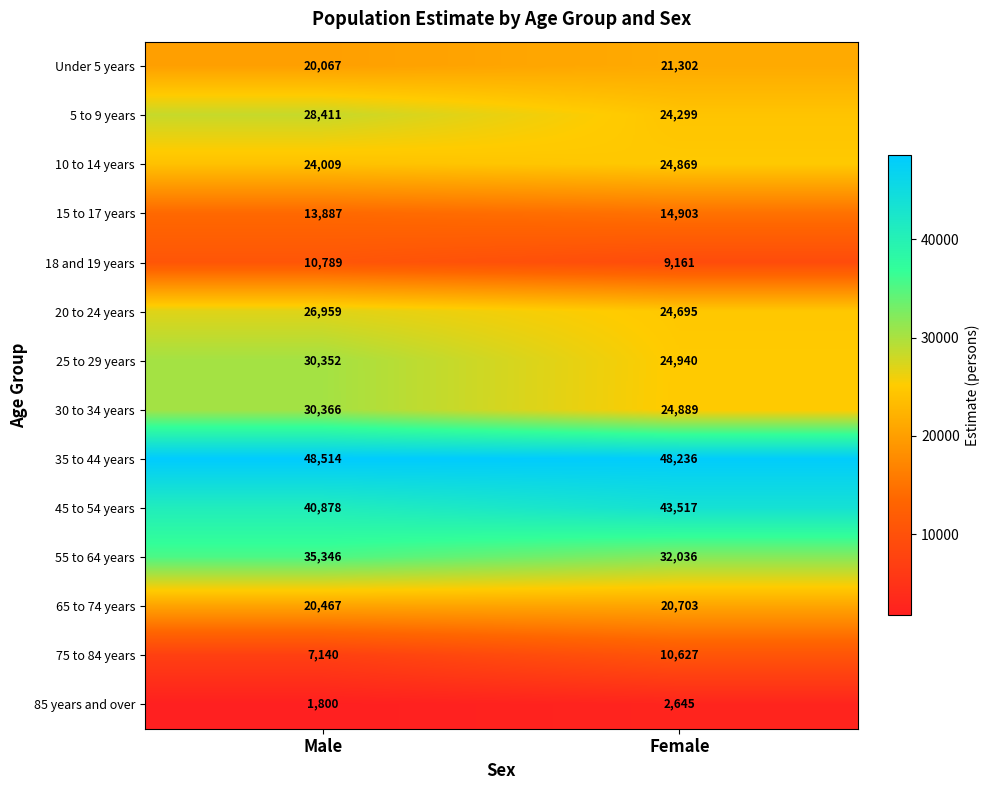

At Male, list the series in order from largest to smallest.

35 to 44 years, 45 to 54 years, 55 to 64 years, 30 to 34 years, 25 to 29 years, 5 to 9 years, 20 to 24 years, 10 to 14 years, 65 to 74 years, Under 5 years, 15 to 17 years, 18 and 19 years, 75 to 84 years, 85 years and over